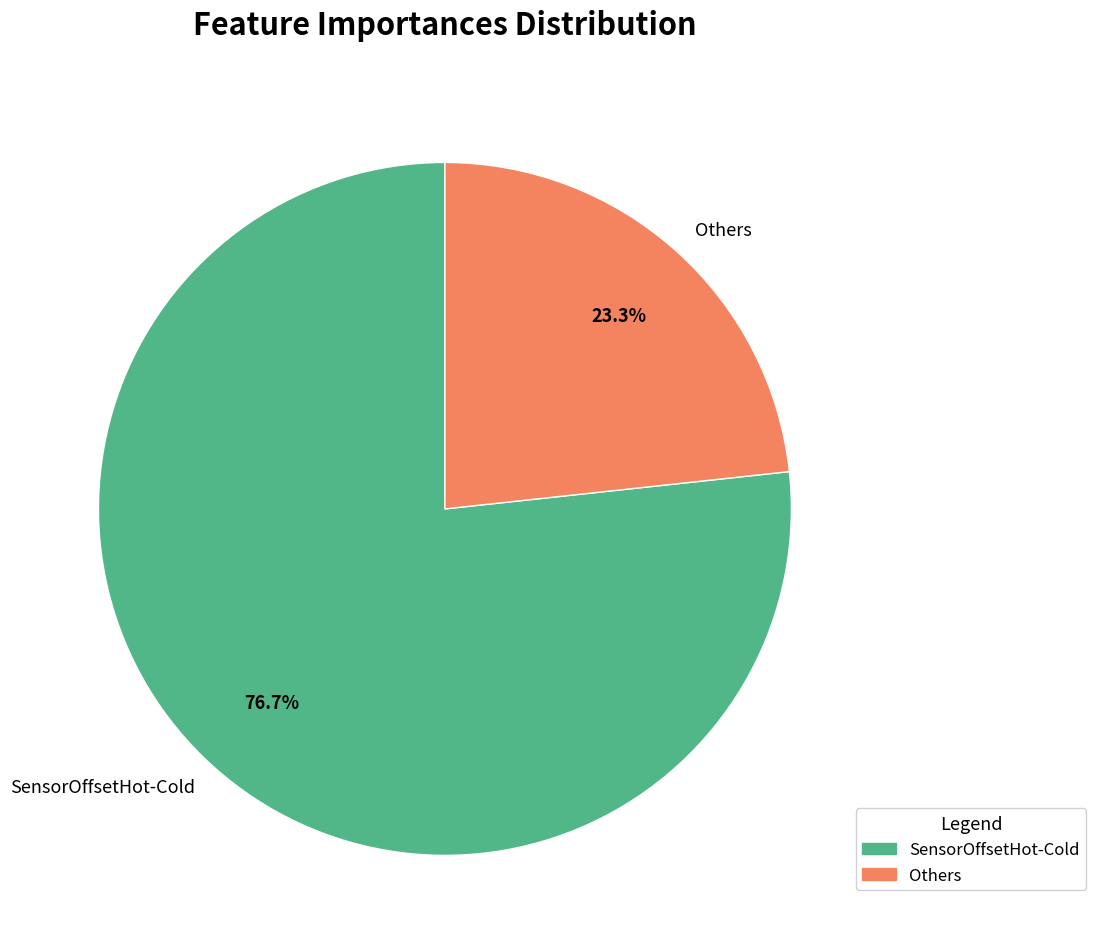

To the nearest percent, what is the average slice percentage?

50%